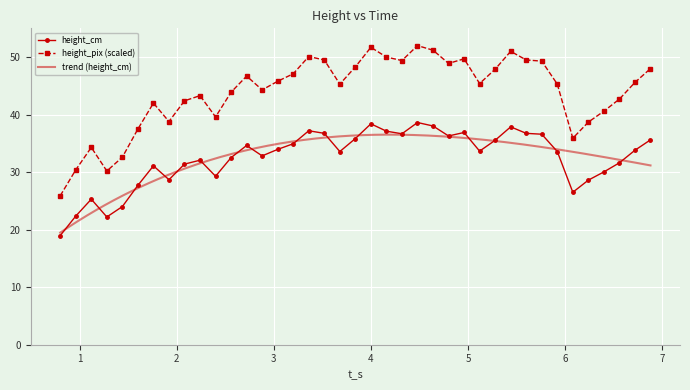

True or false: height_pix and height_cm intersect in this chart.

False